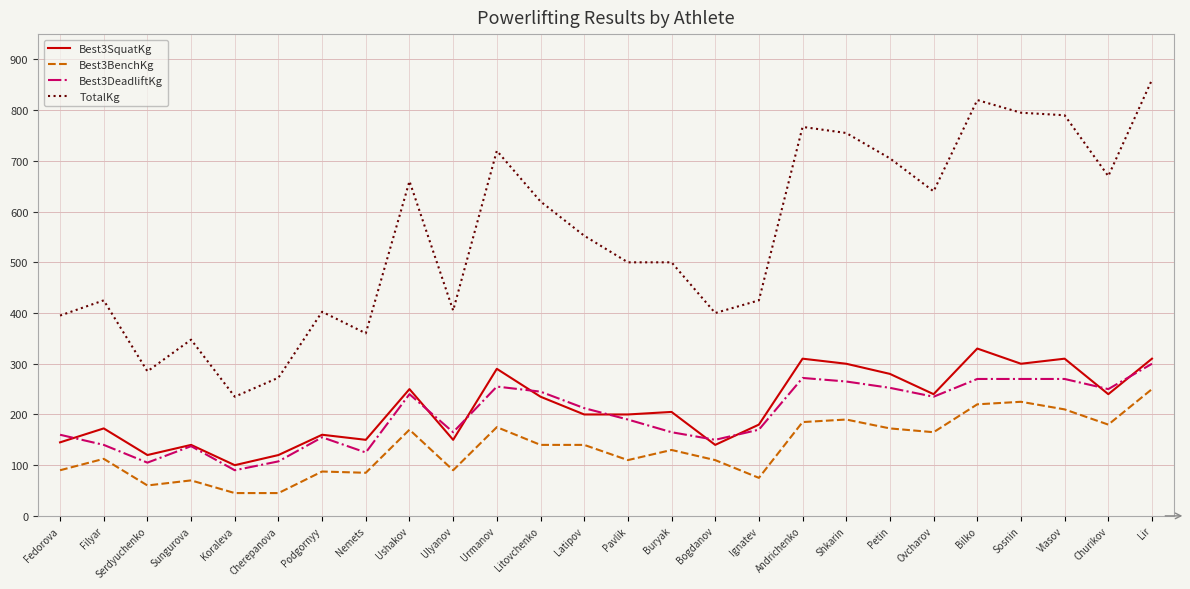

Which series has the largest total across all categories?

TotalKg